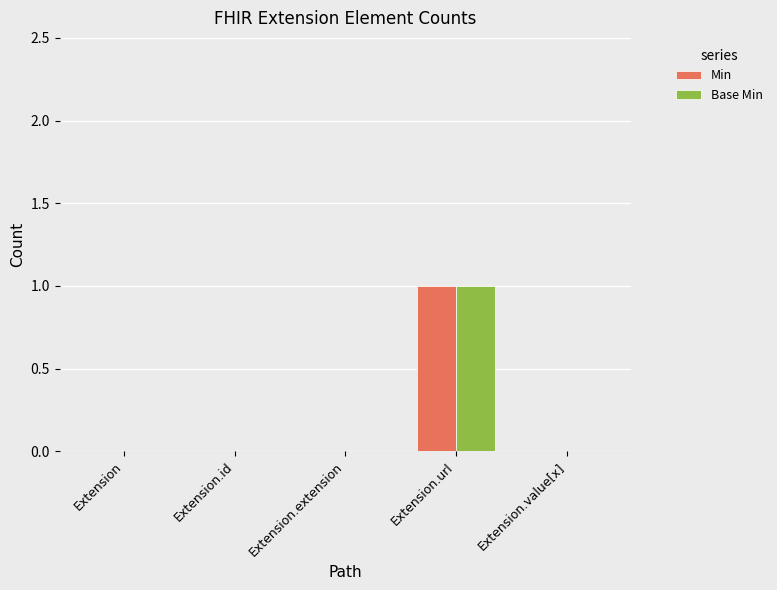

How many series are shown in this chart?

2